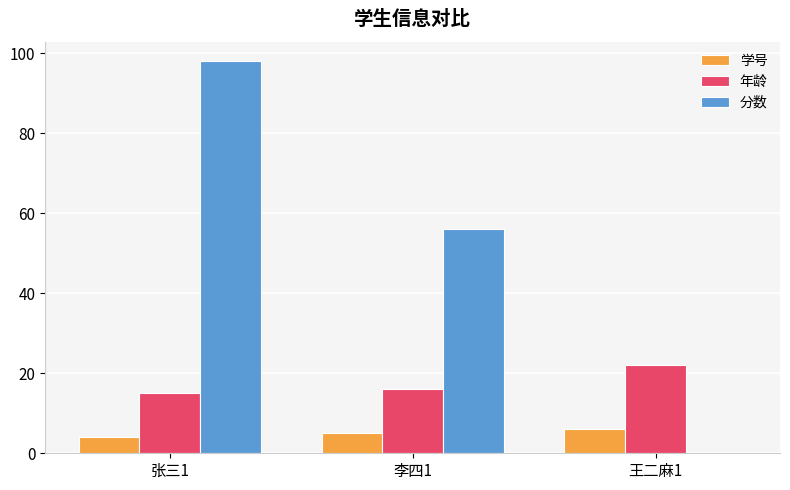

At which category is the sum across all series the highest?

张三1